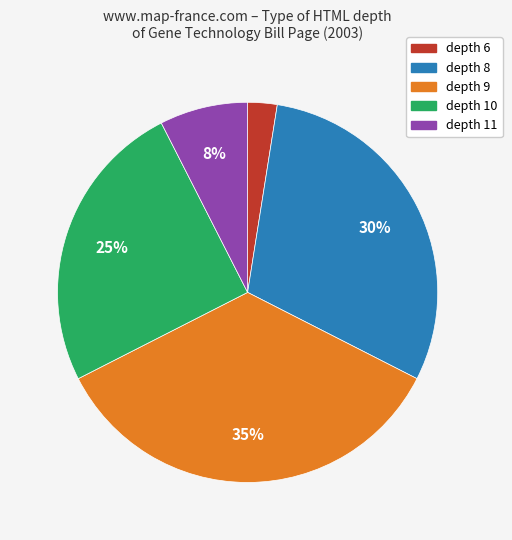

Does any single category account for the majority?

No